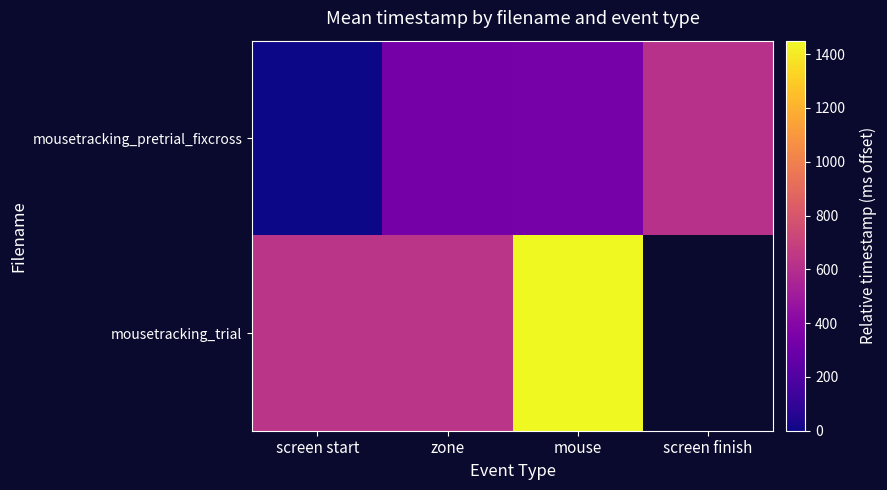

What is the difference between the highest and lowest values at zone?

303.8